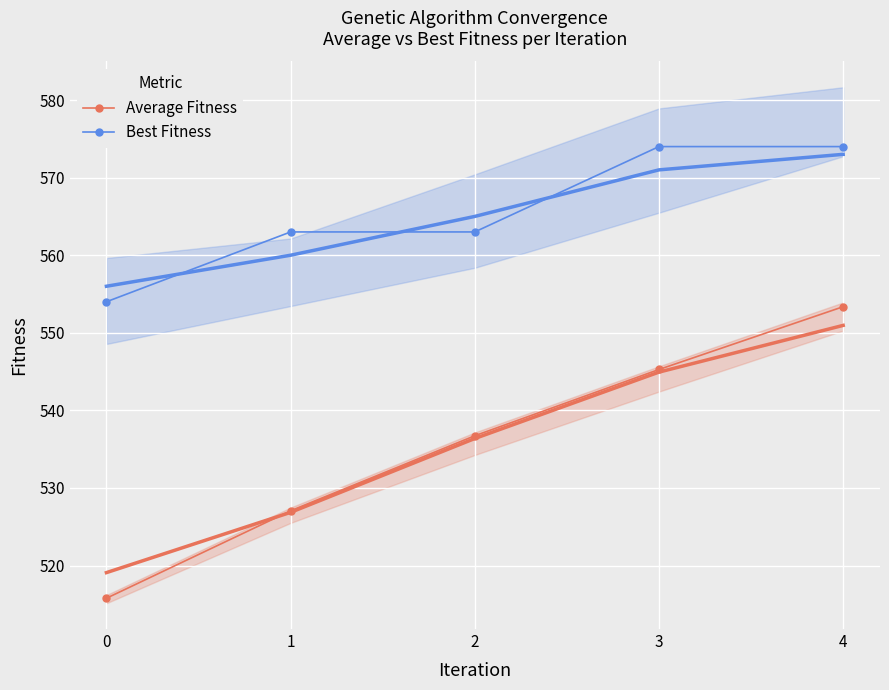

True or false: Average Fitness and Best Fitness intersect in this chart.

False